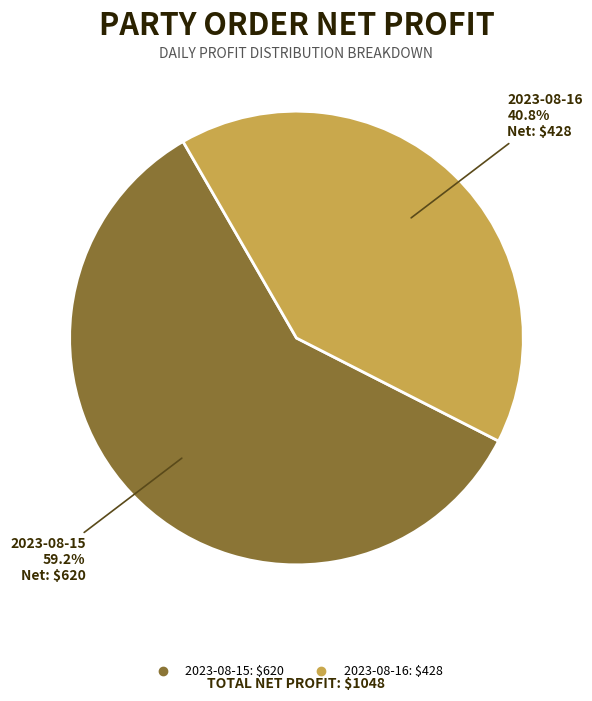

What percentage is NOT represented by 2023-08-16?

59.2%